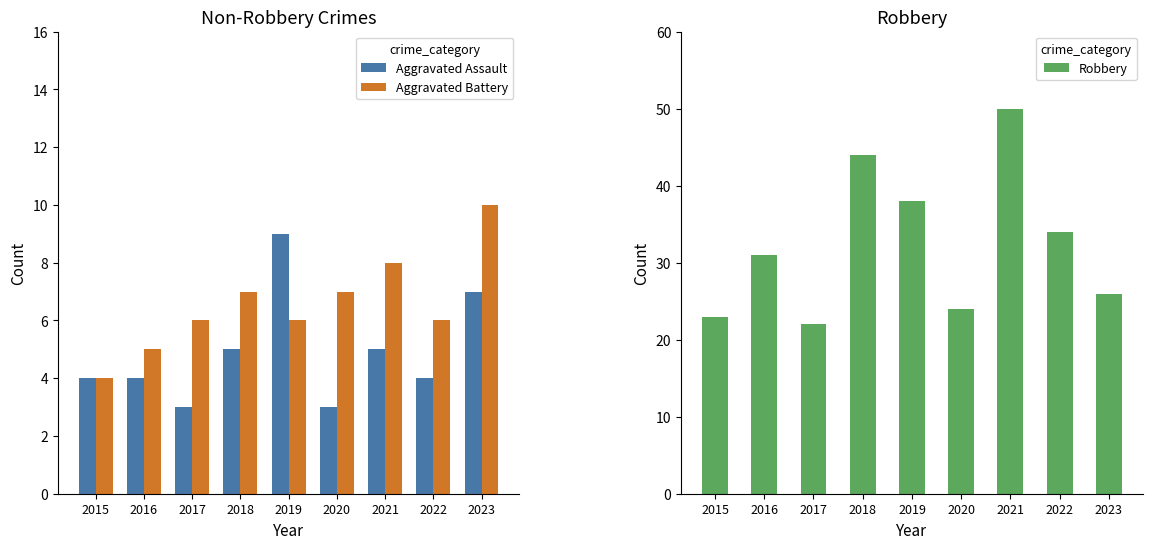

At which label does Robbery reach its peak?

2021